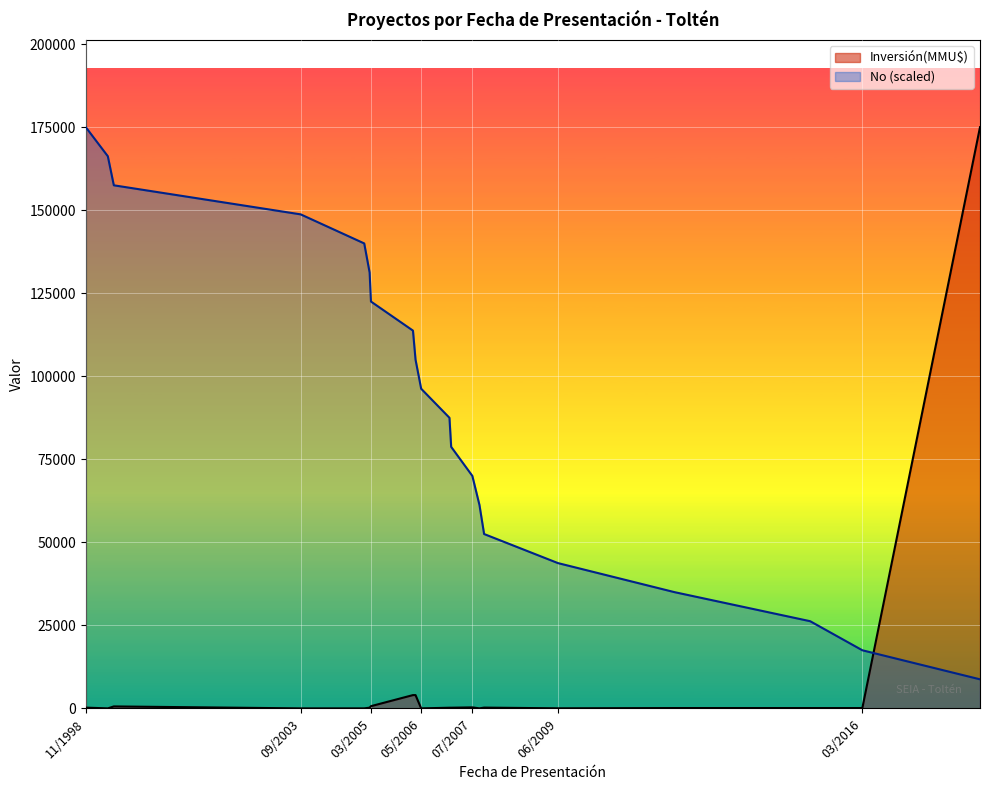

Which series has the widest spread of values?

Inversión(MMU$)